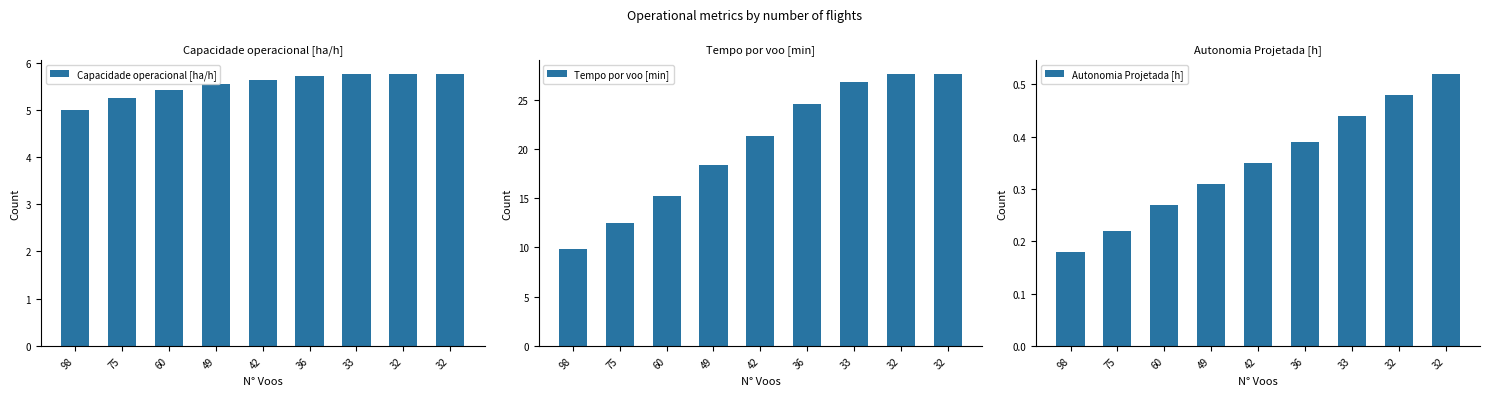

Which series has the largest total across all categories?

Tempo por voo [min]